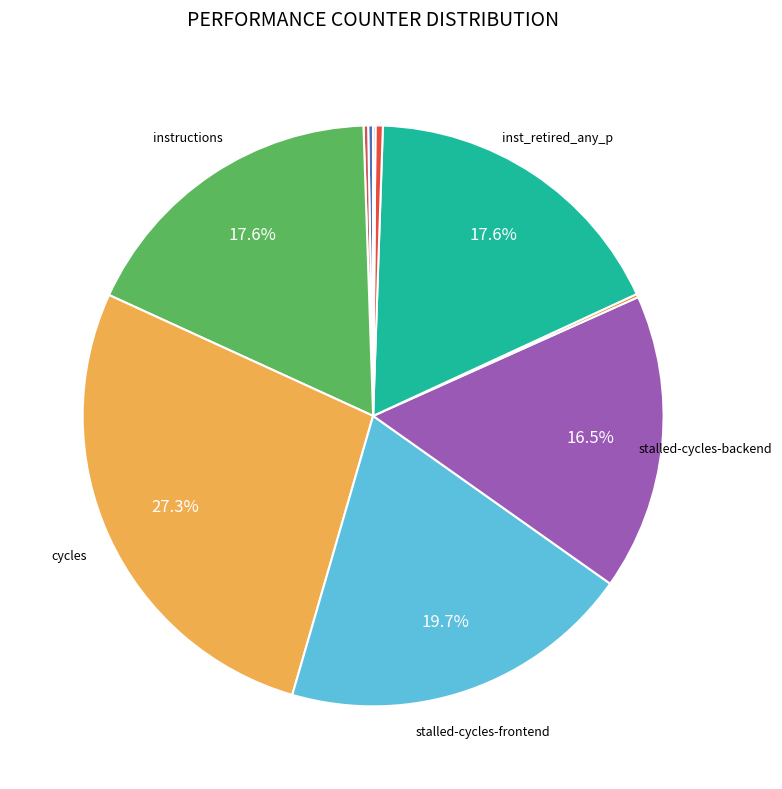

Count the number of slices in the pie.

10